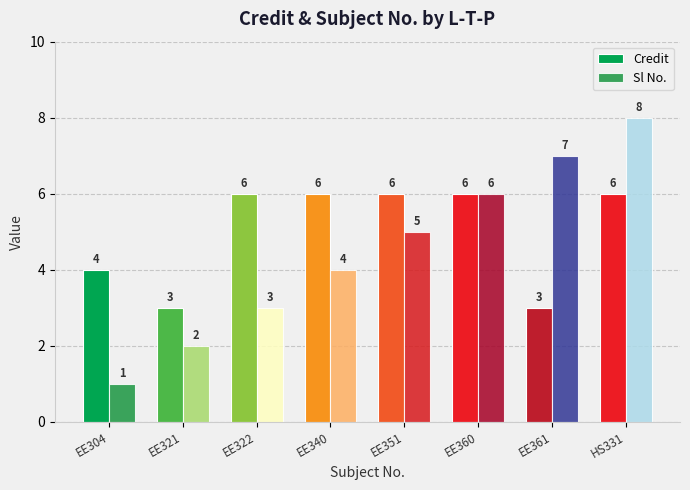

What is the spread (max minus min) of values at HS331?

2